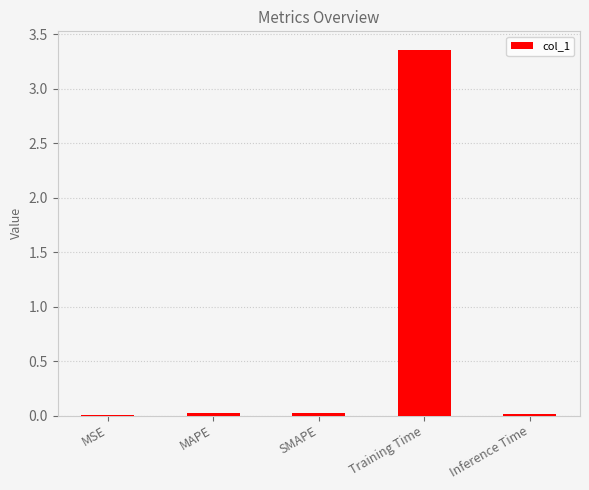

At which category does the chart reach its peak across all series?

Training Time